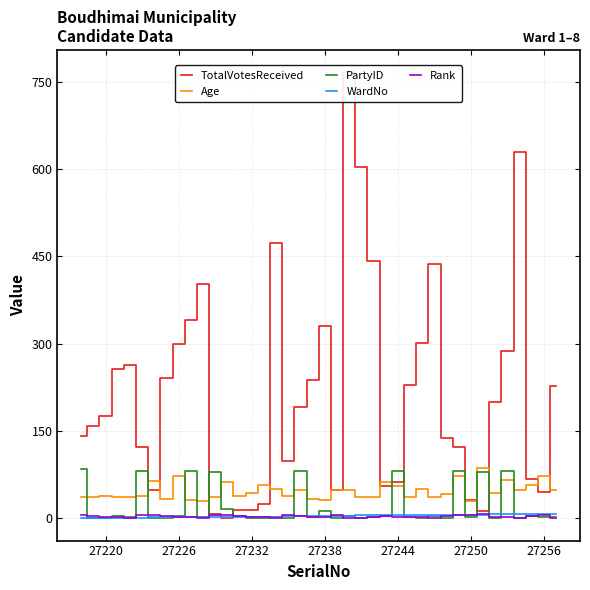

What is the difference between the second highest and second lowest values in the Age series?

43